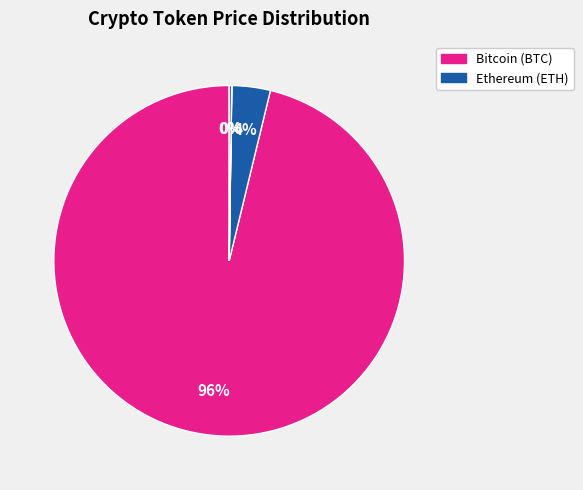

Which slice represents more than half of the pie?

Bitcoin